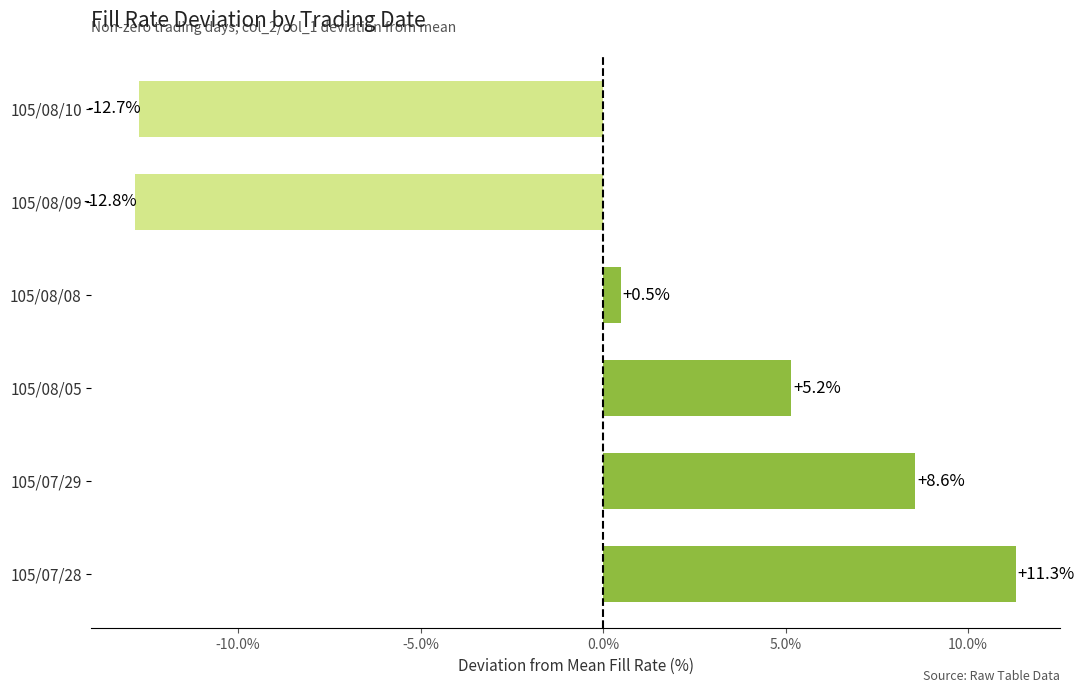

List the labels in order of value, smallest first.

105/08/09, 105/08/10, 105/08/08, 105/08/05, 105/07/29, 105/07/28